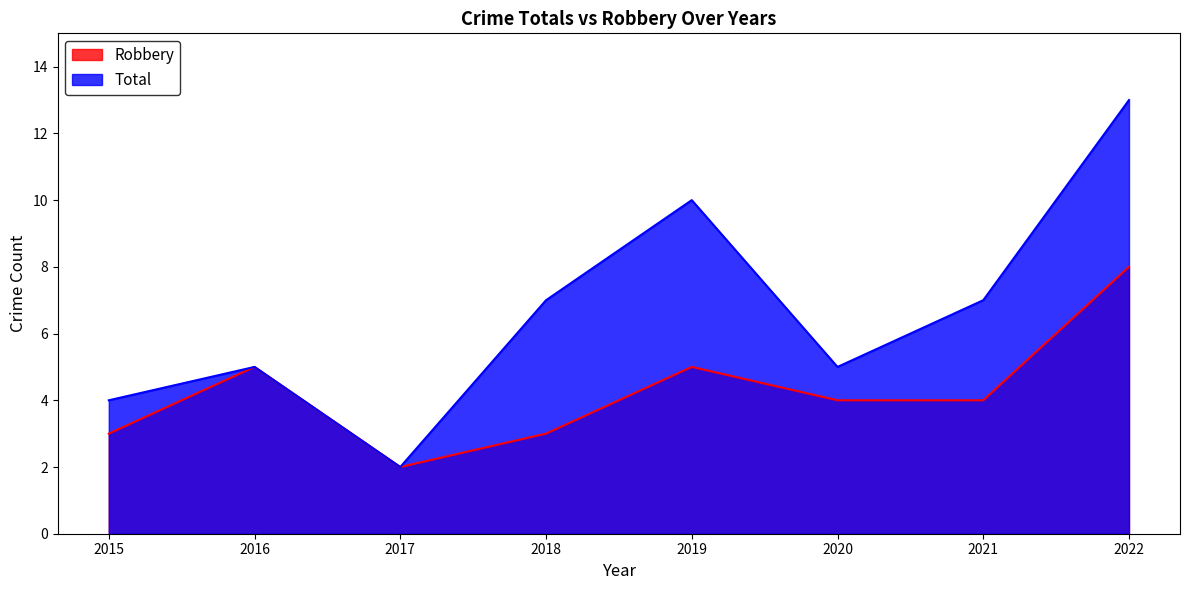

Count the number of data series in this chart.

2